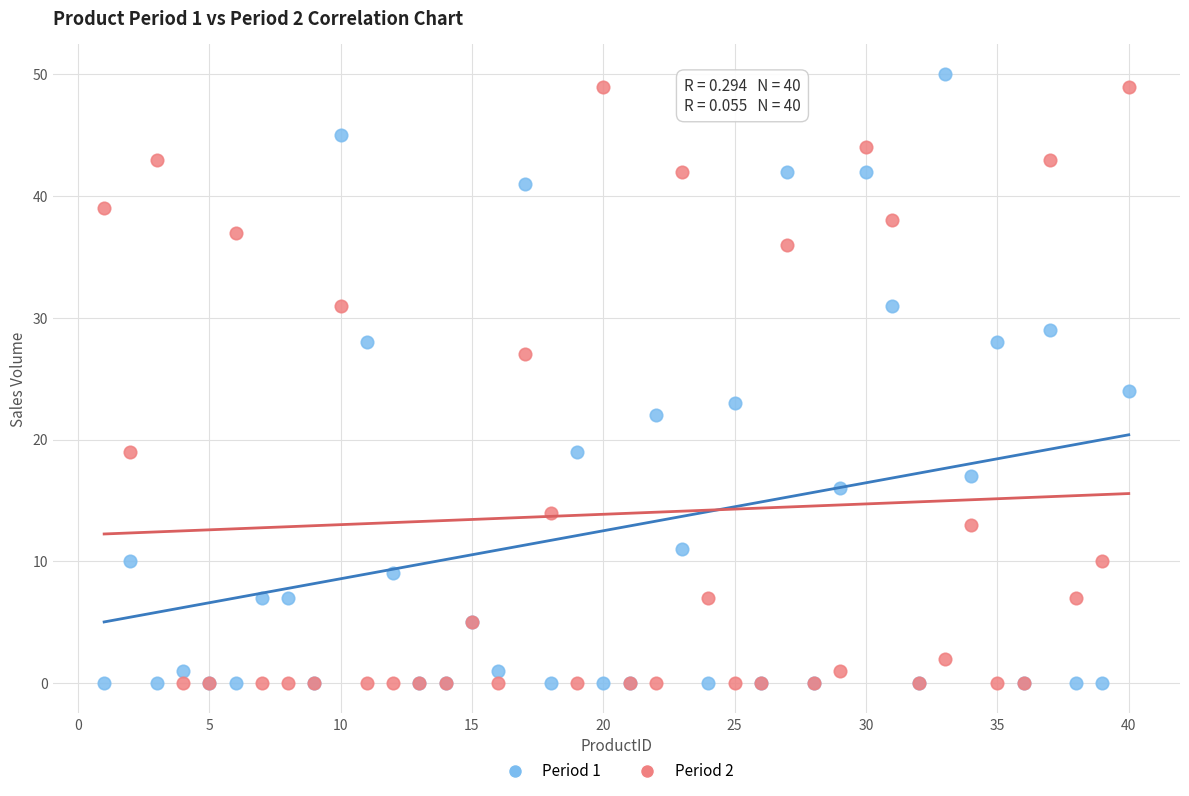

What is the X range (max minus min) for the scatter plot?

39